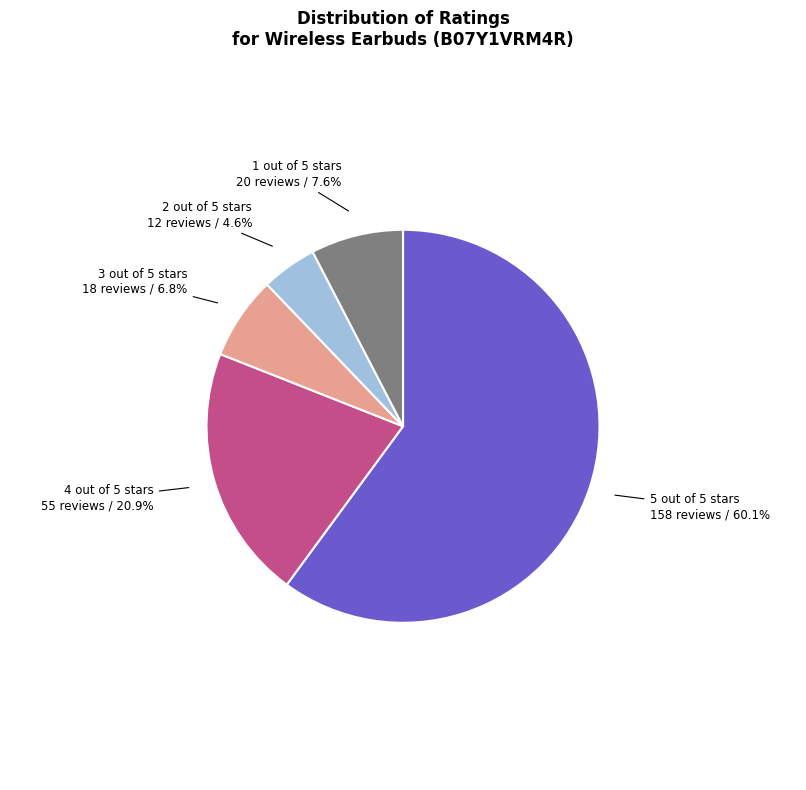

Is there any slice that represents more than half of the pie?

Yes